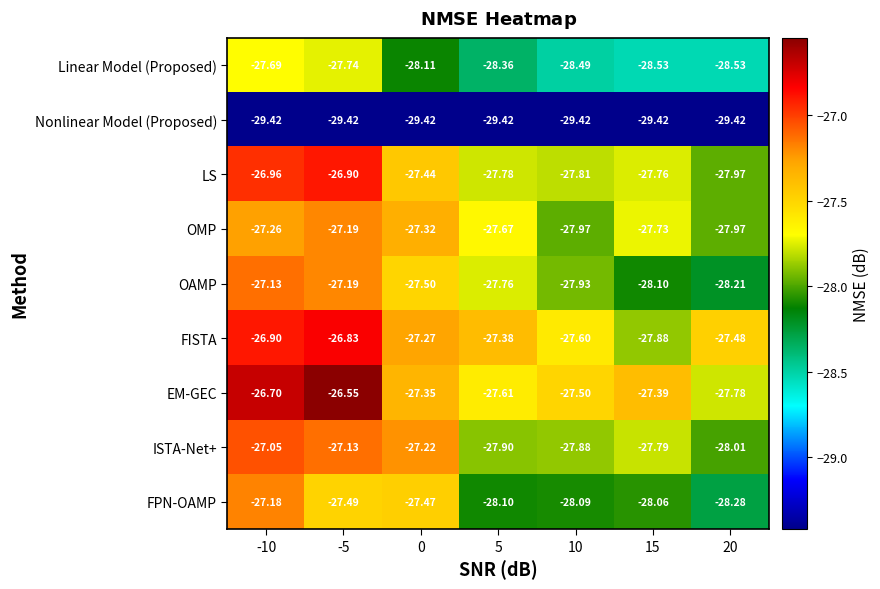

At 5, list the series in order from largest to smallest.

FISTA, EM-GEC, OMP, OAMP, LS, ISTA-Net+, FPN-OAMP, Linear Model (Proposed), Nonlinear Model (Proposed)